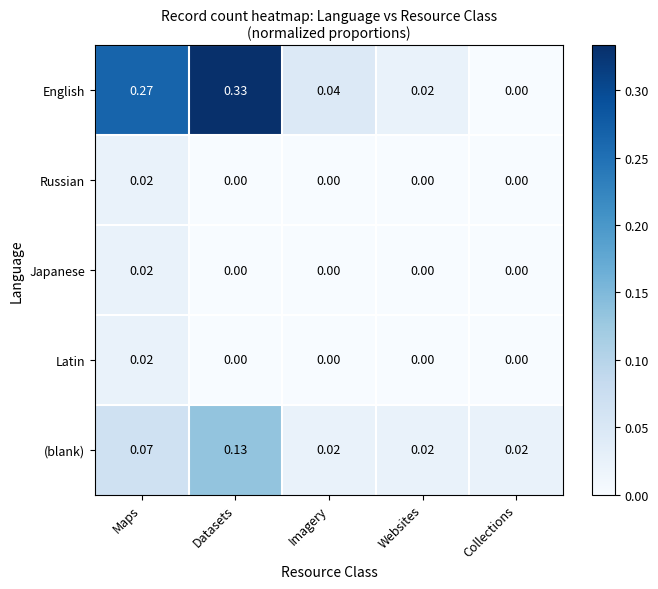

Between Imagery and Collections, which series saw the biggest shift?

English